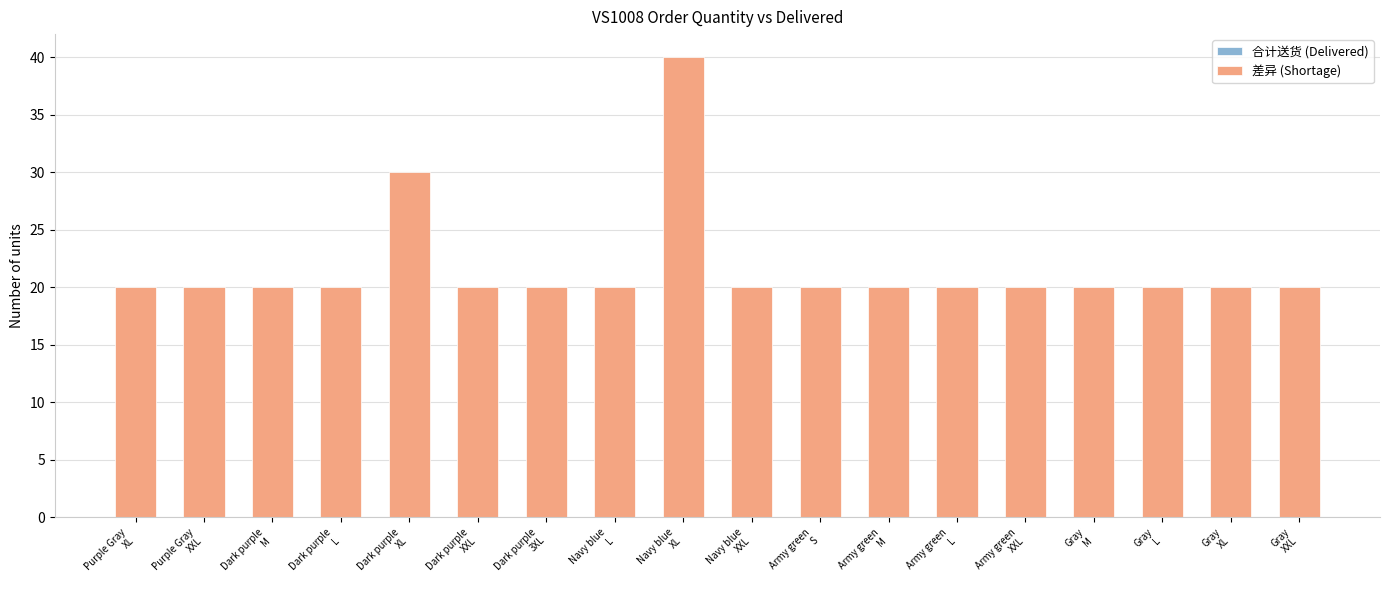

What is the average value?

22